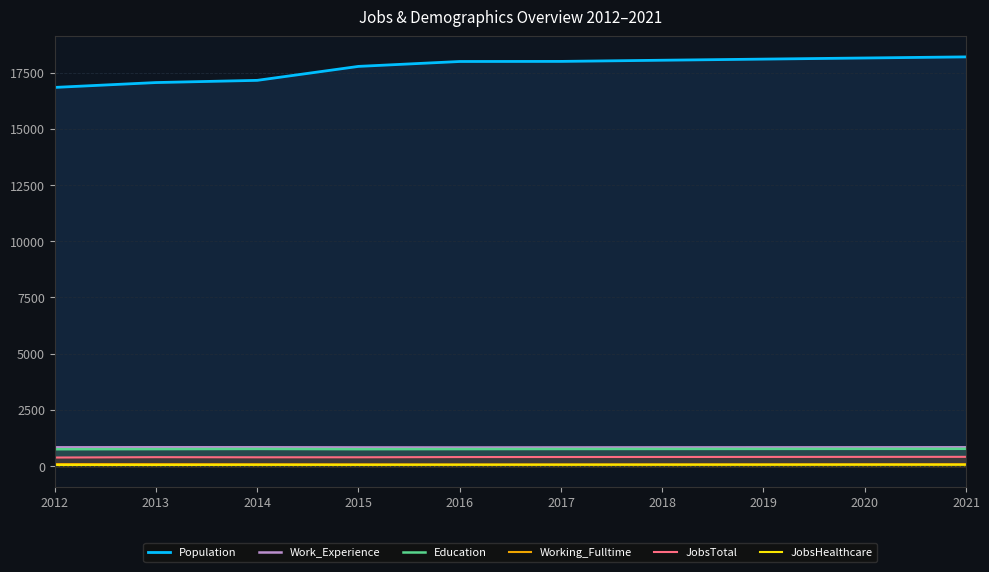

Is it true that Population equals 9844 at 2012?

False